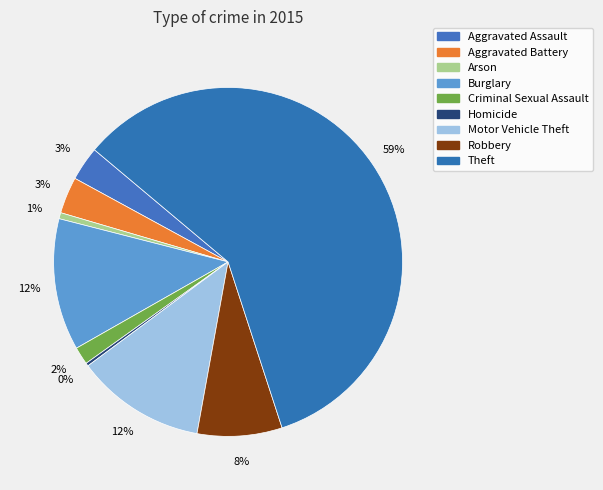

Is Aggravated Battery the majority of the pie?

No